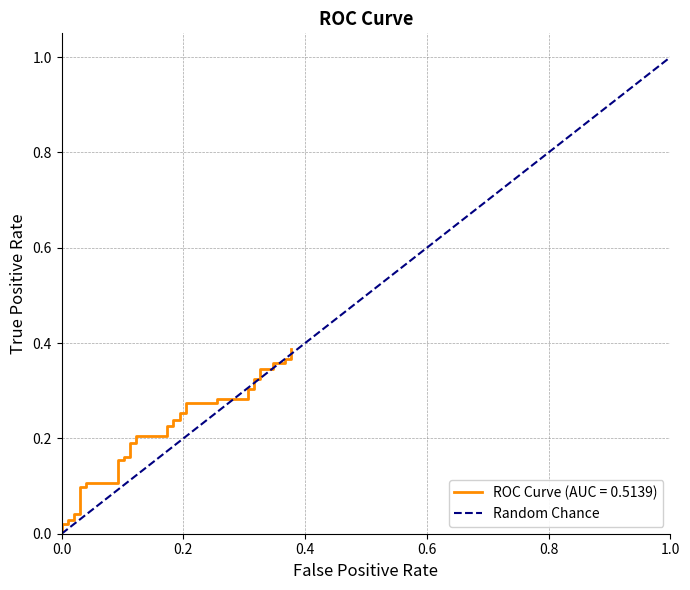

True or false: the data shows 0 at 0.0.

True